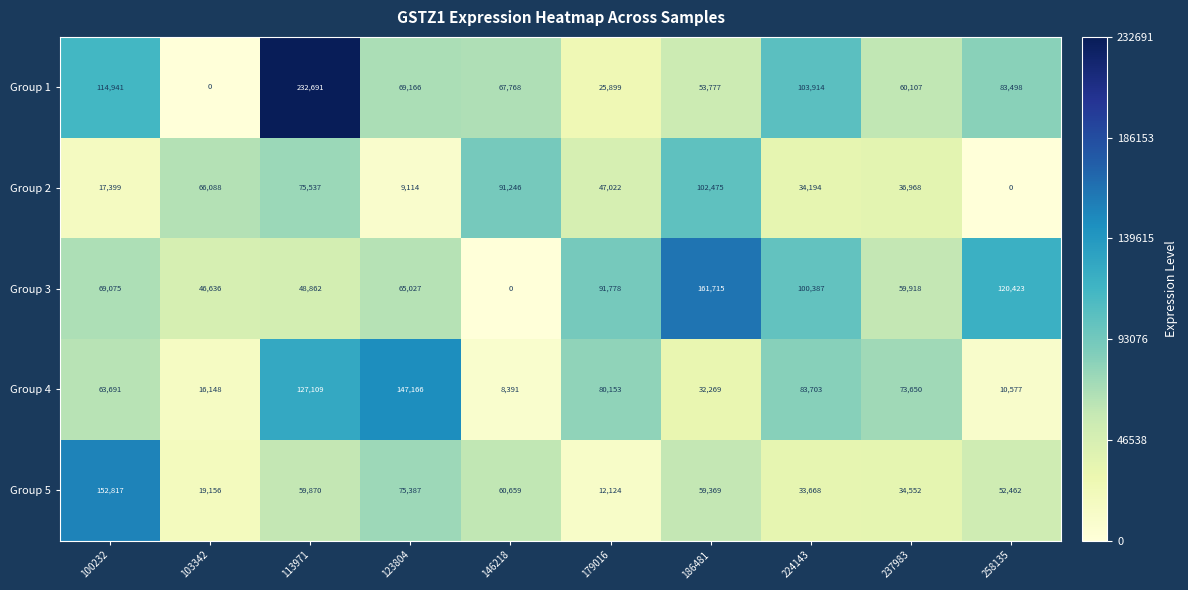

What is the difference between the Group 5 values at 113971 and 186481?

501